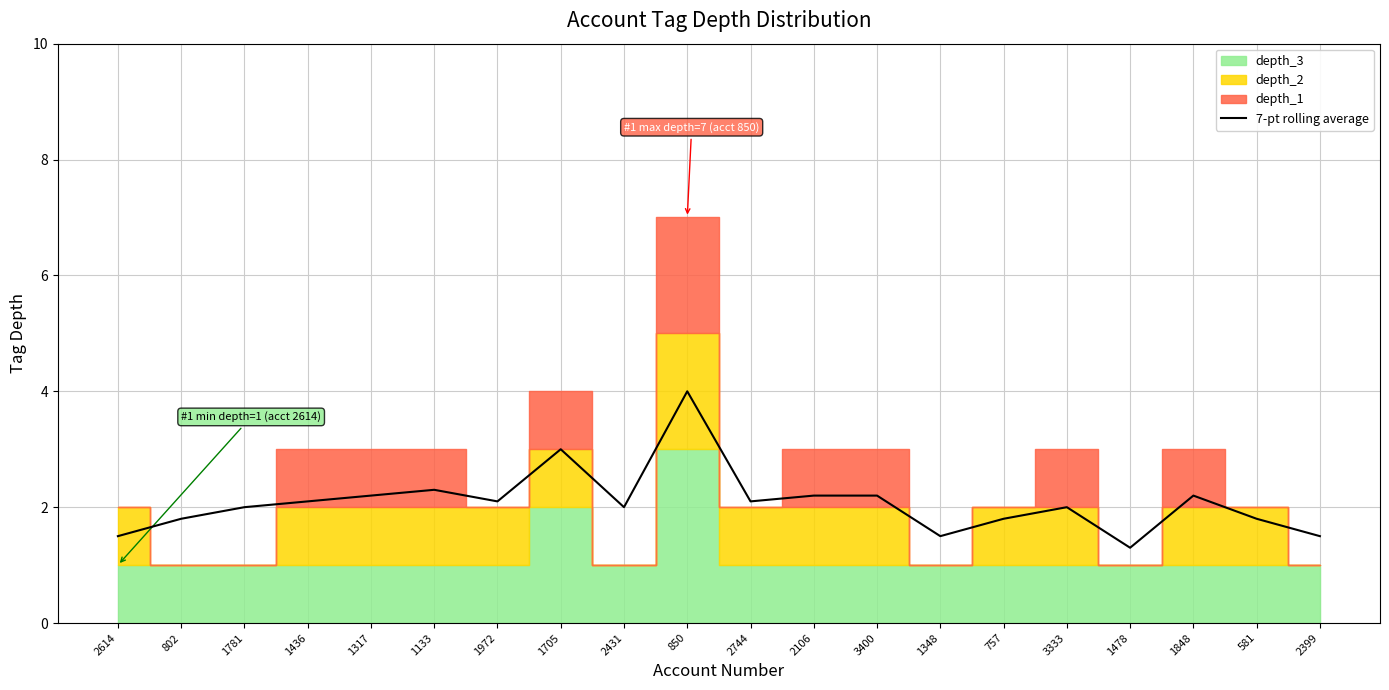

What is the label of the 13th point from the left?

3400